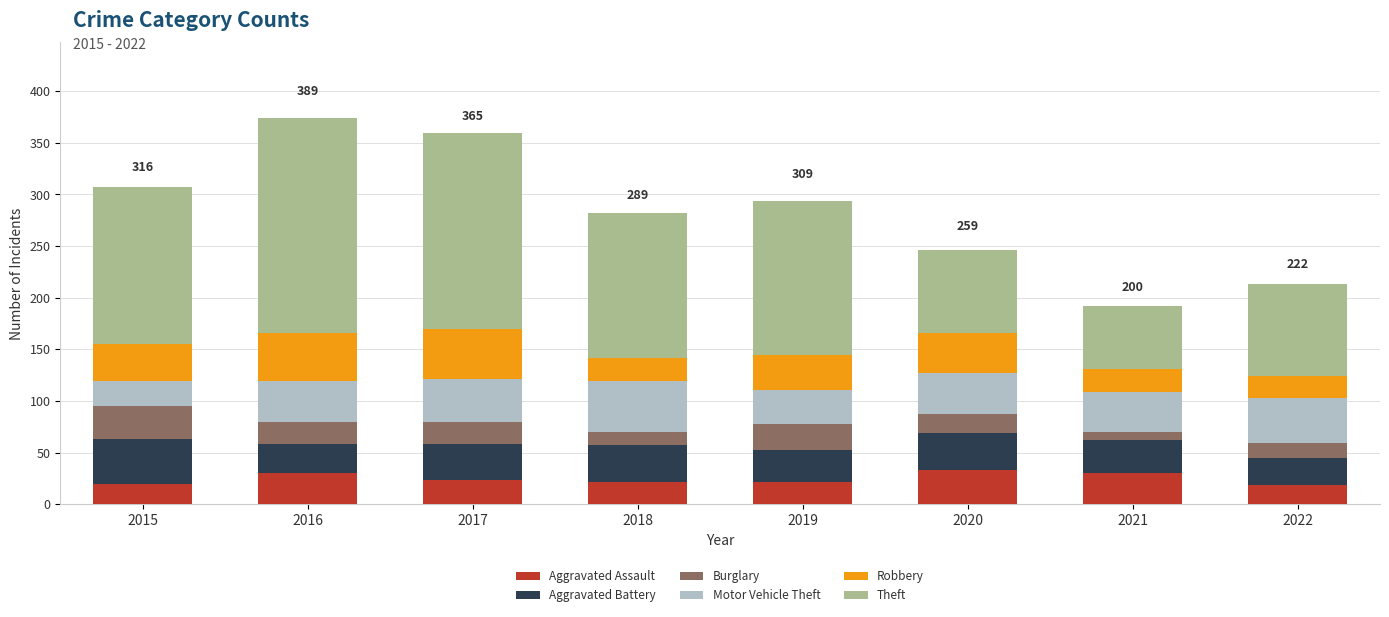

What is the highest value of the Aggravated Assault series?

33